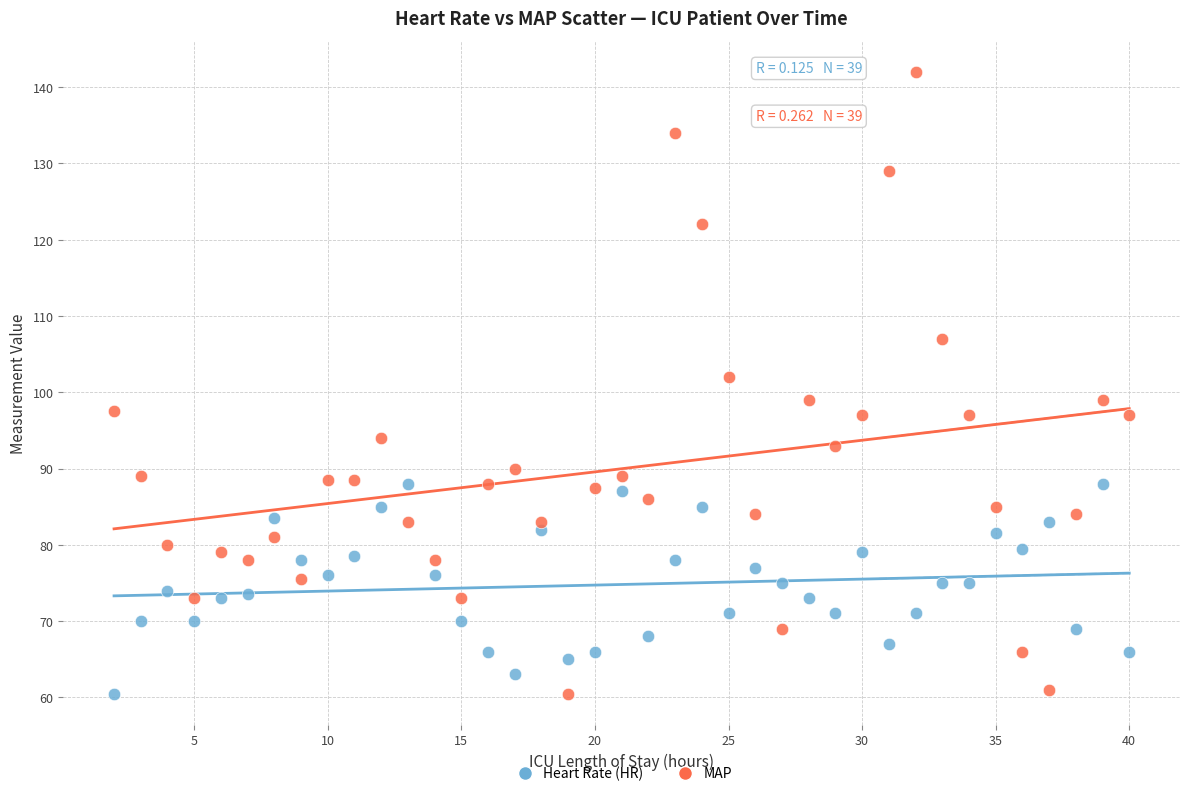

Across all series, what Y value is closest to 101?

102.0